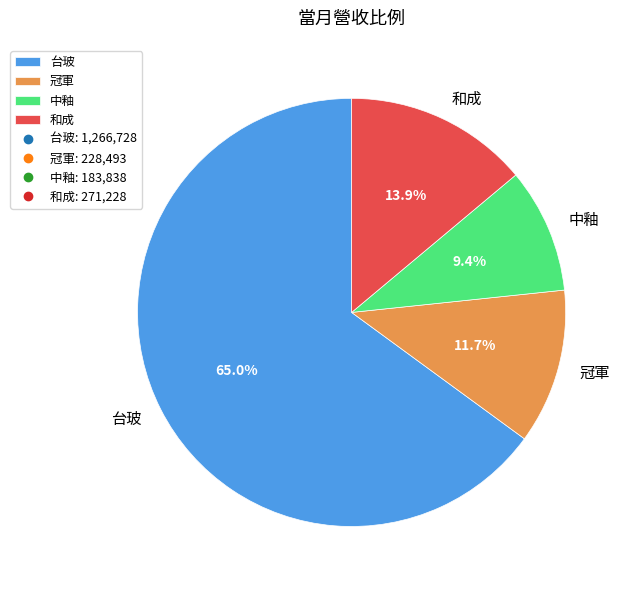

True or false: 中釉 accounts for 19% of the total.

False